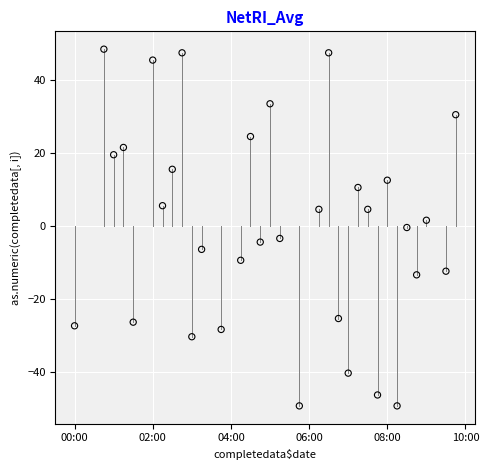

What is the range of X values (max minus min)?

0.4